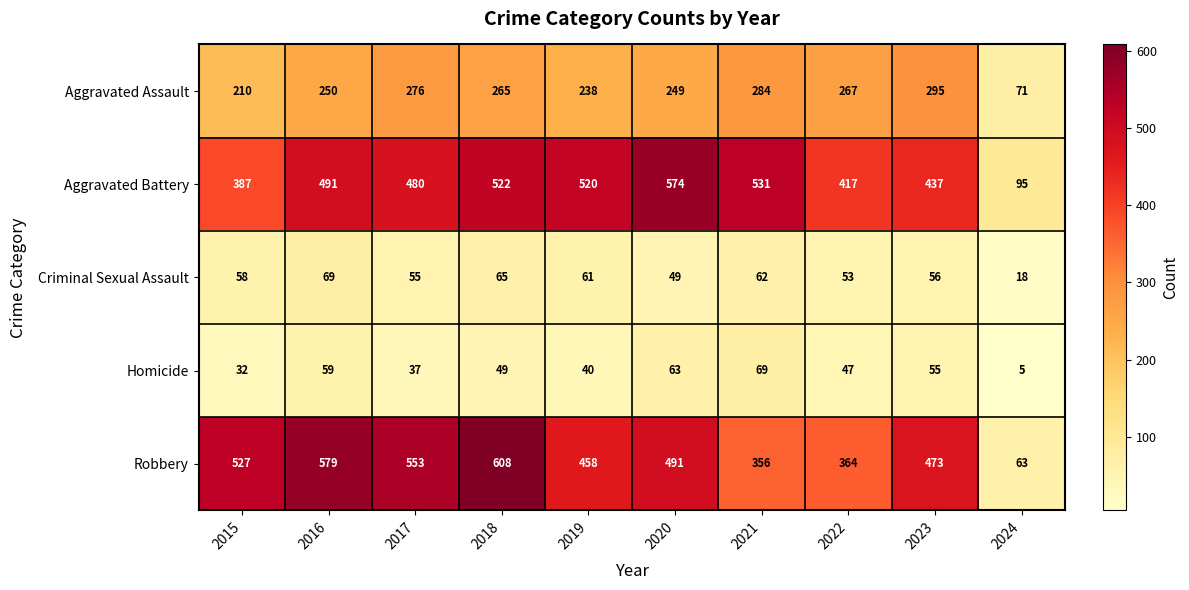

How many categories are shown in the chart?

10